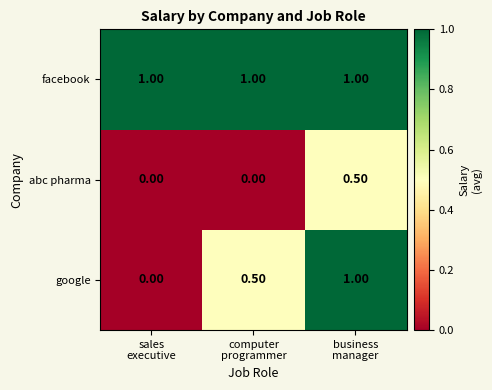

At which category is the sum across all series the highest?

business
manager